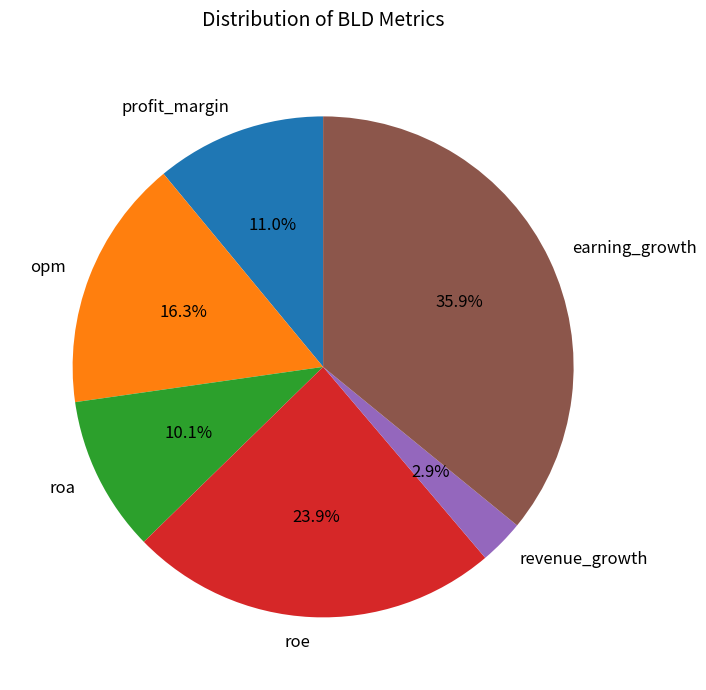

What portion of the pie excludes profit_margin?

89.0%